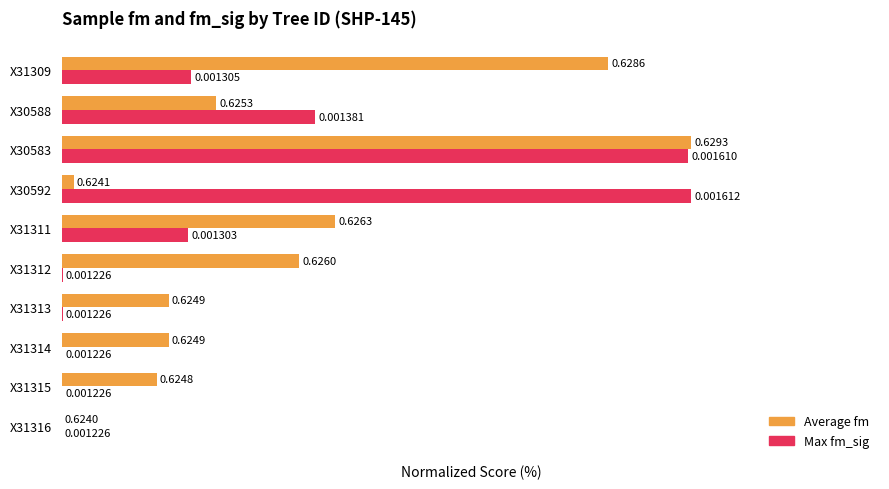

At which category is the sum across all series the highest?

X30583